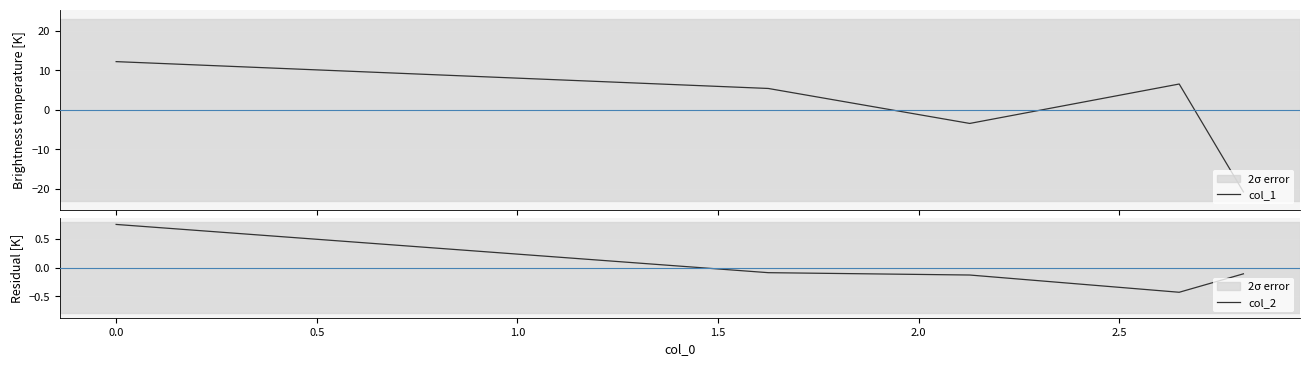

What are all the series names shown in the legend?

col_1, col_2